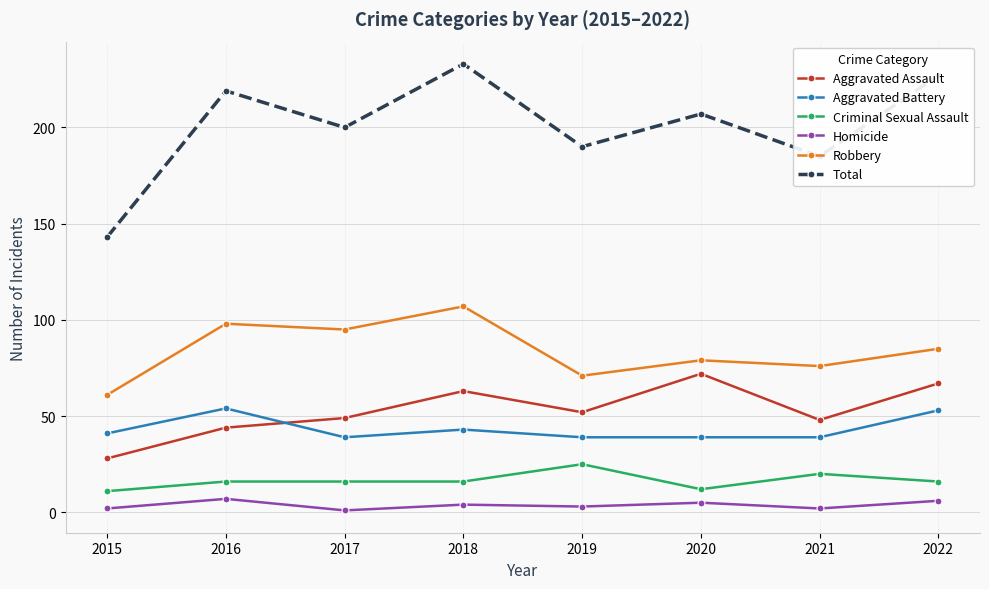

Read the Aggravated Battery value at 2016.

54